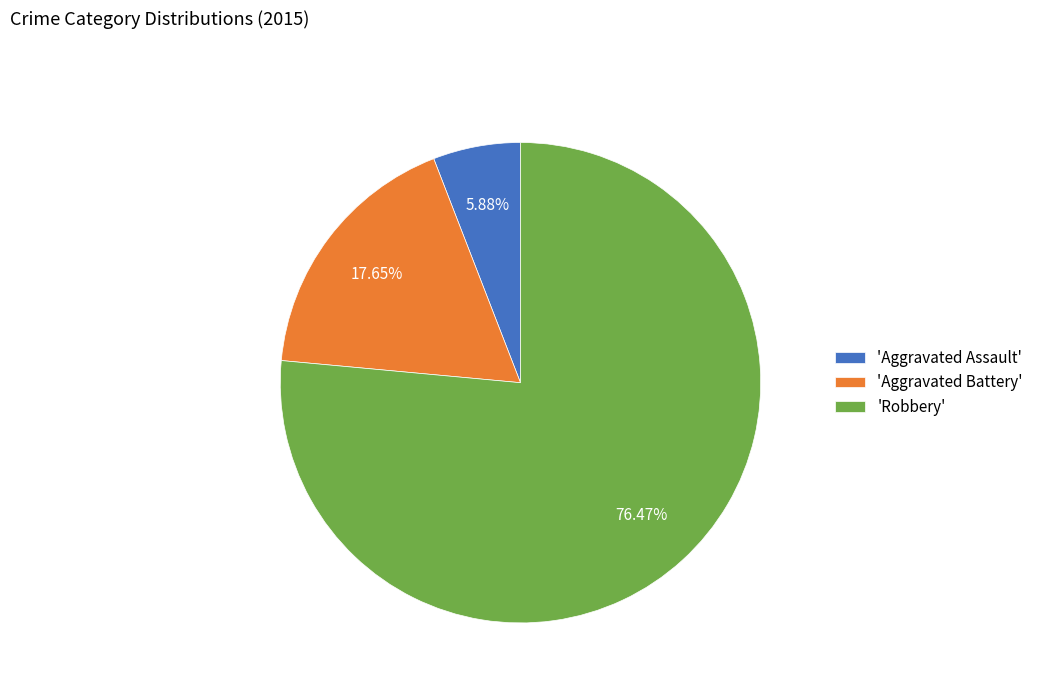

Rank the categories by value from lowest to highest.

'Aggravated Assault', 'Aggravated Battery', 'Robbery'